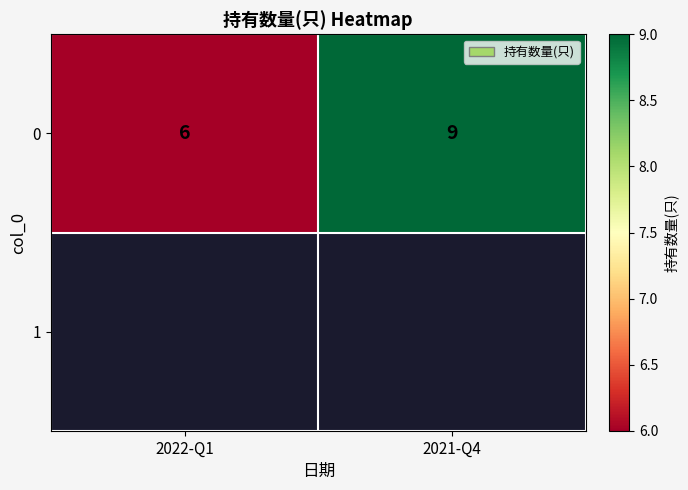

Which category has the lowest value across all series?

2022-Q1